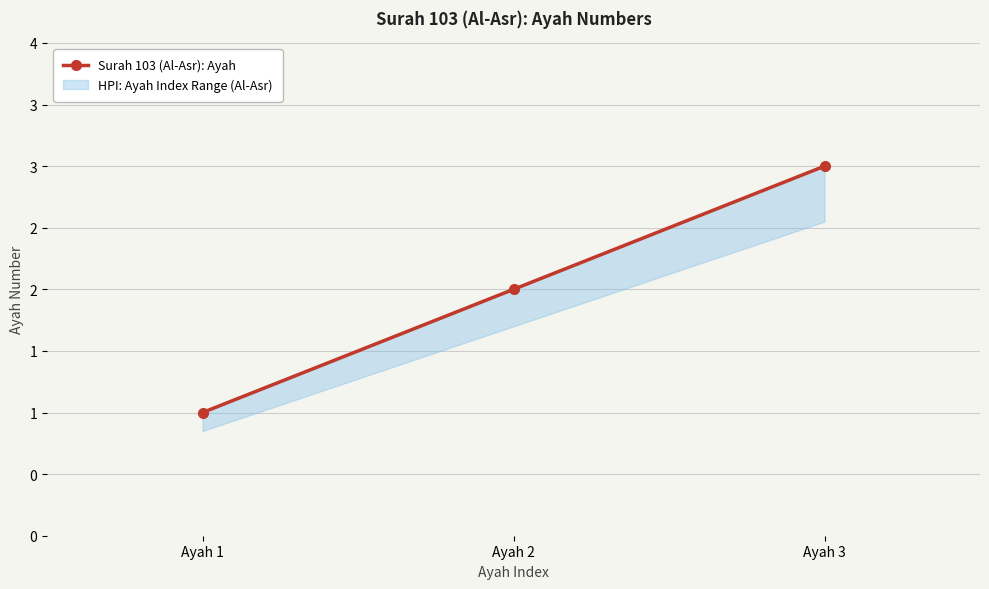

Which label corresponds to the smallest value in the chart?

Ayah 1